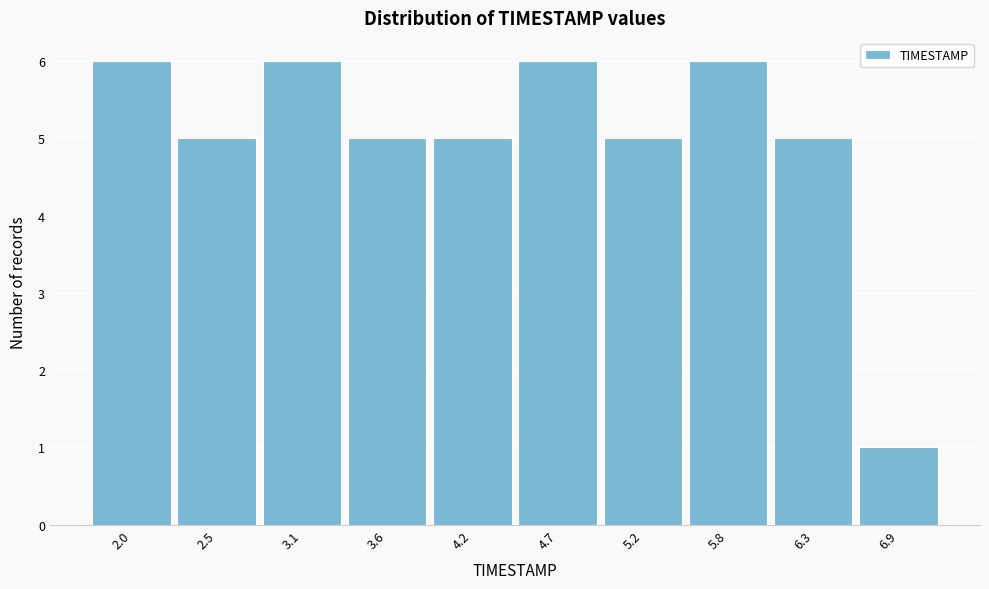

Reading right to left, extract all data points from this chart.

1	5	6	5	6	5	5	6	5	6